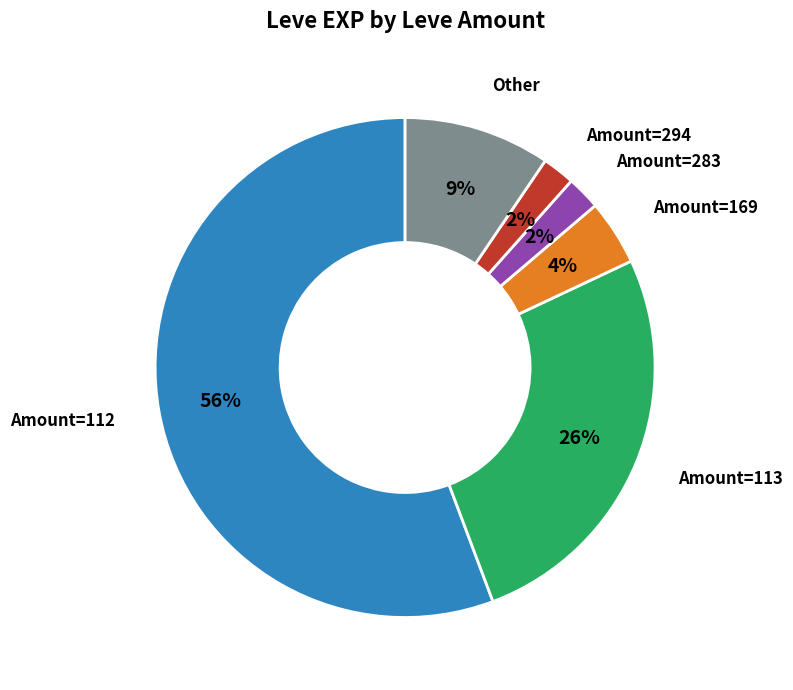

Is there any slice that represents more than half of the pie?

Yes